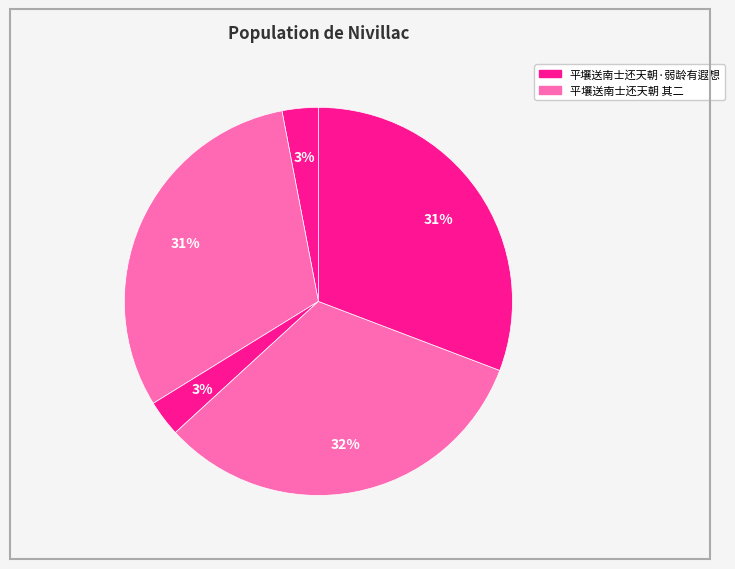

How many slices are in this pie chart?

5